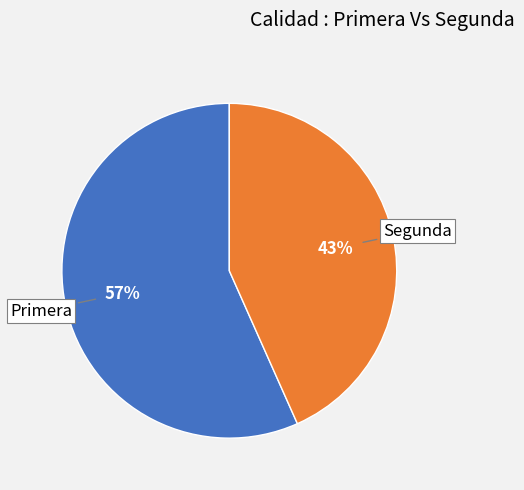

Combined, do Primera and Segunda account for over 50%?

Yes